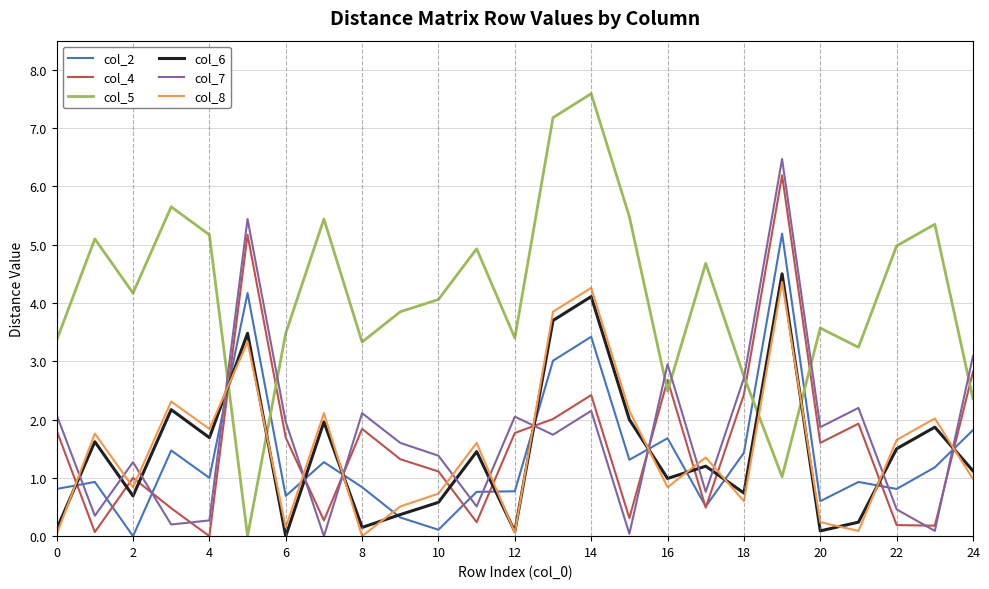

Which series has the largest range (max minus min)?

col_5